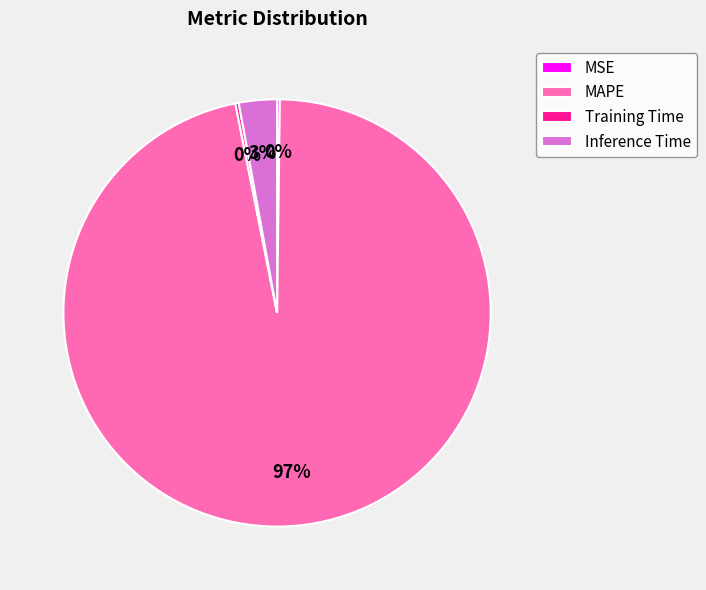

What is the largest slice in the pie chart?

MAPE